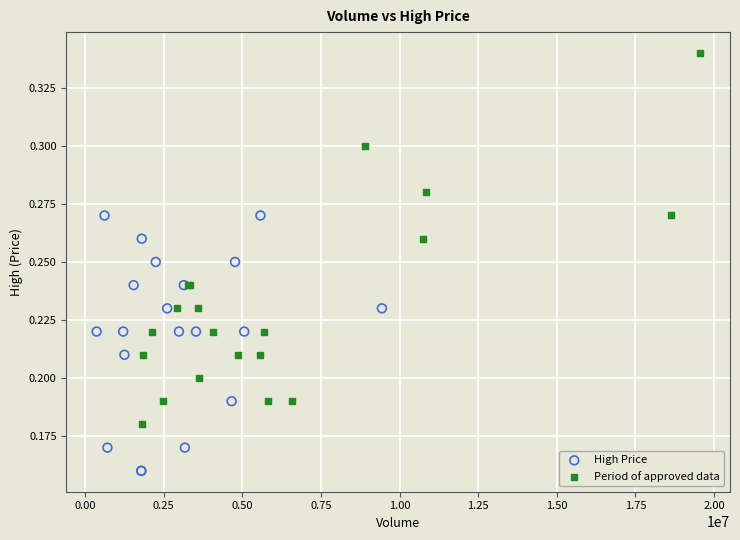

Which series has the largest Y range (max minus min)?

Period of approved data